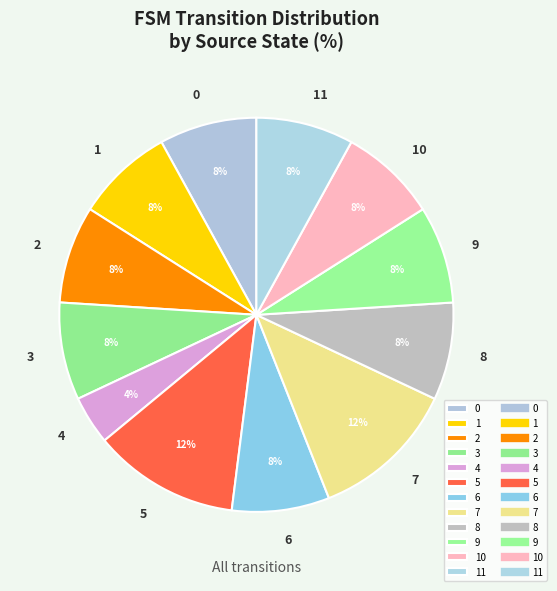

To the nearest percent, what is the difference between the 0 and 3 slice percentages?

0%